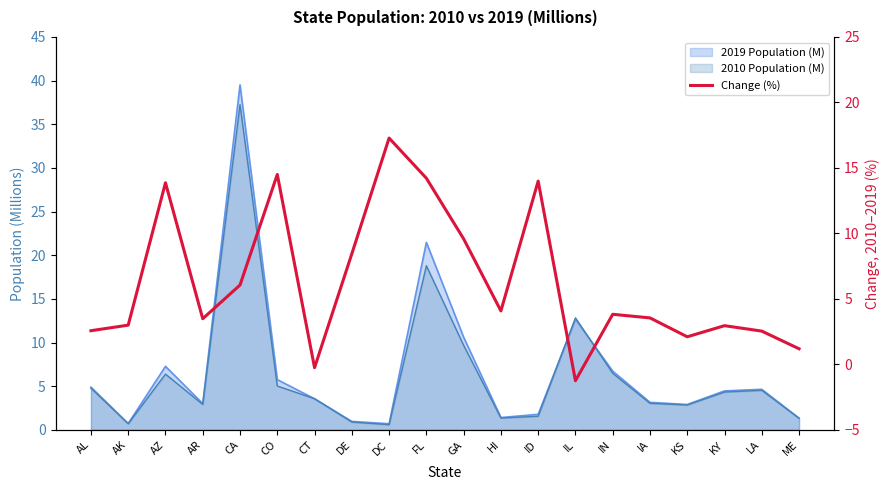

How many lines are shown in the chart?

1